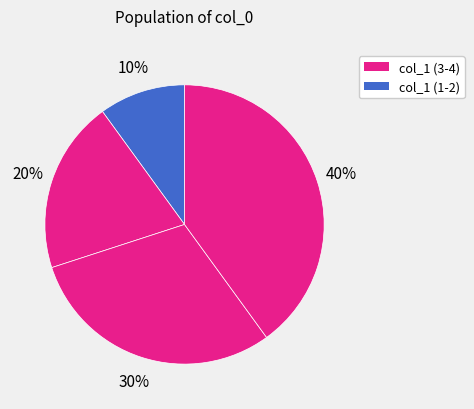

Count the number of slices in the pie.

5